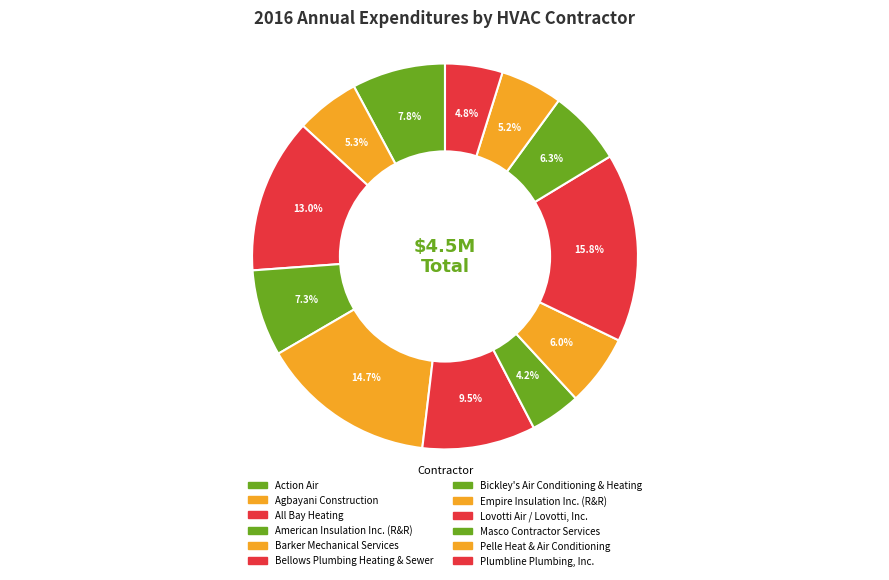

How many slices are in this pie chart?

12